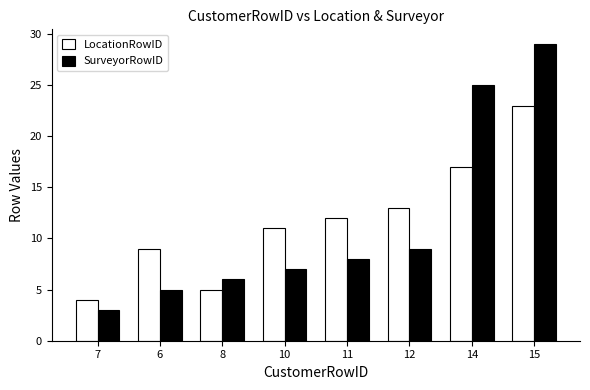

At which label is SurveyorRowID closest to 16?

12